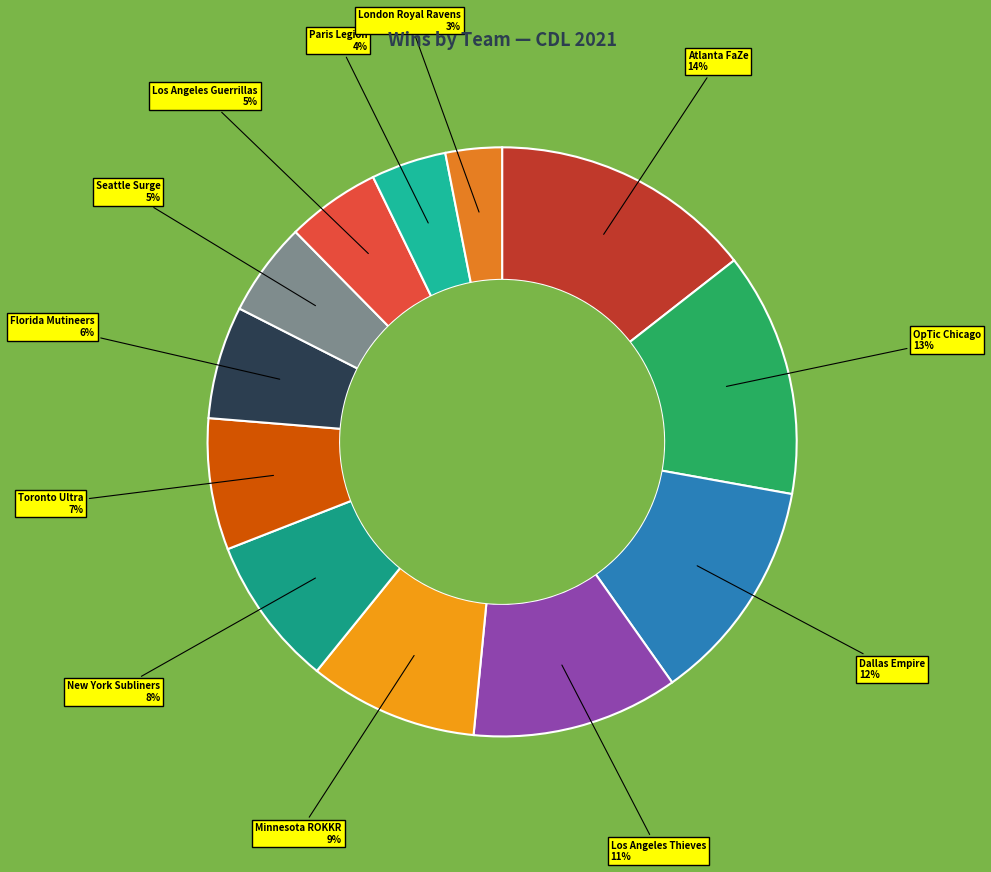

How many segments does this pie chart have?

12